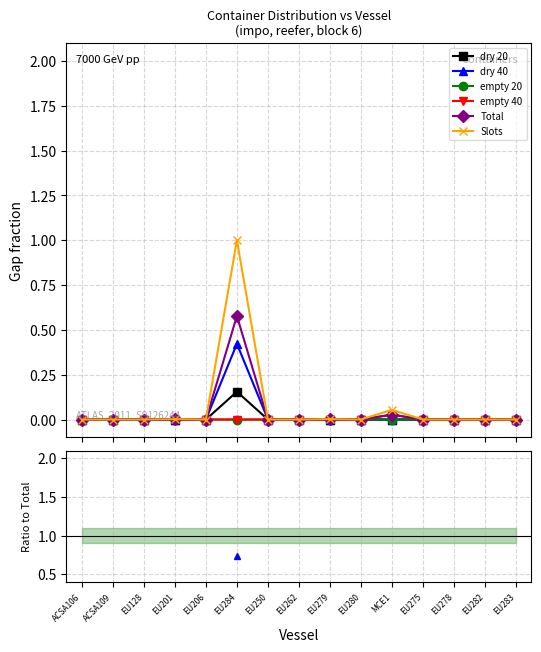

At EU282, list the series in order from smallest to largest.

dry 20, dry 40, empty 20, empty 40, Total, Slots